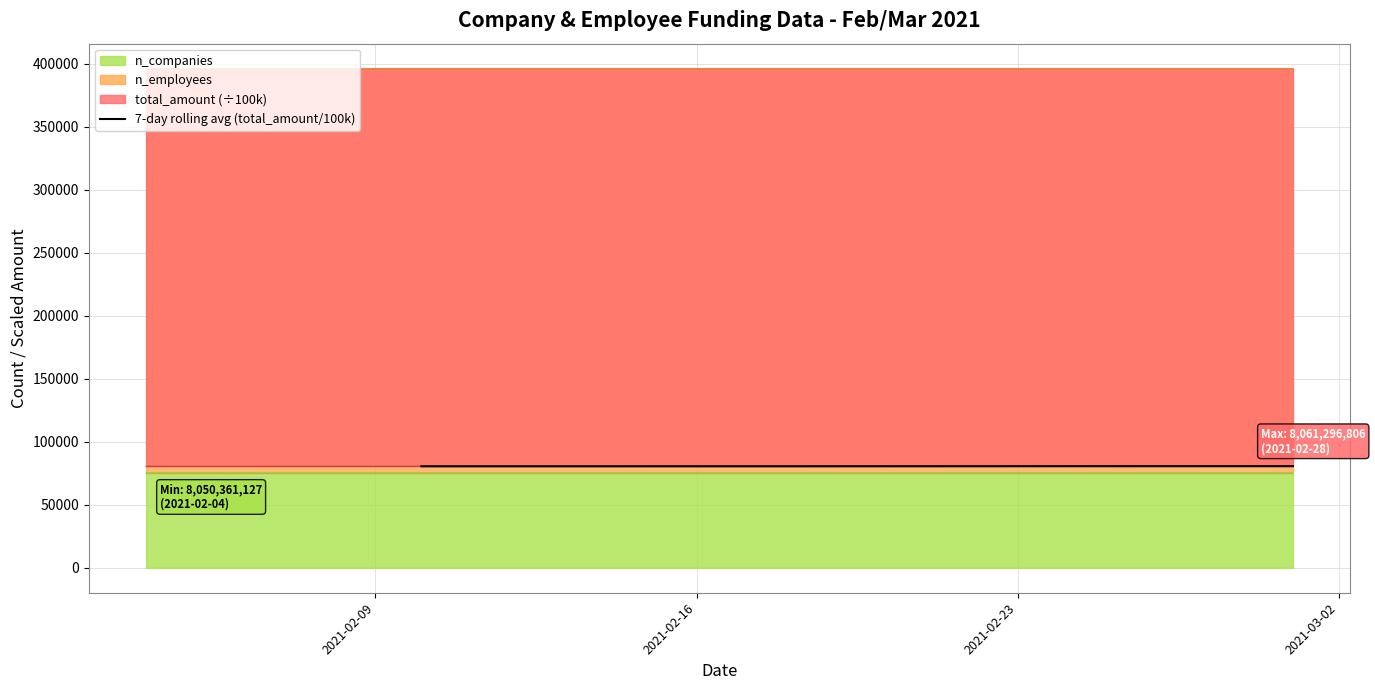

What is the difference between the second highest and second lowest values?

90.1